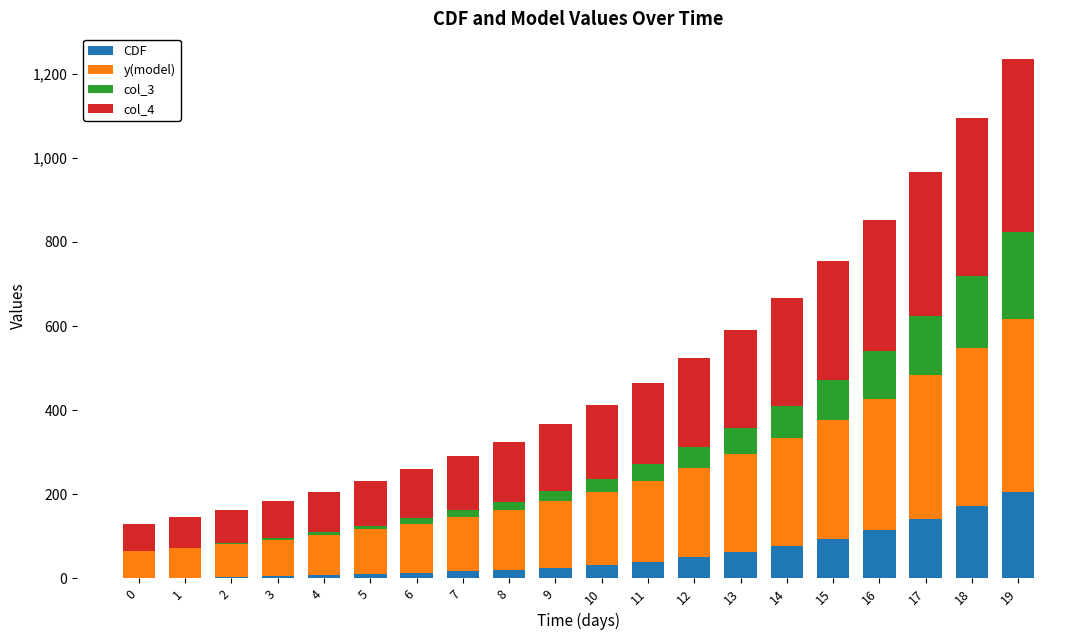

At which category is the sum across all series the highest?

19